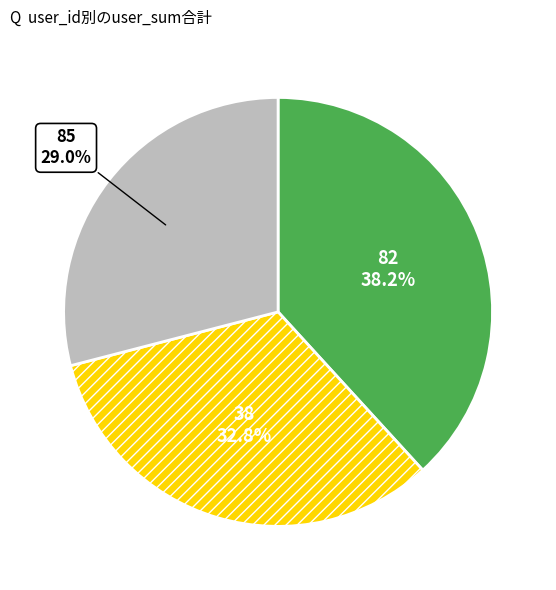

Does any single category account for the majority?

No